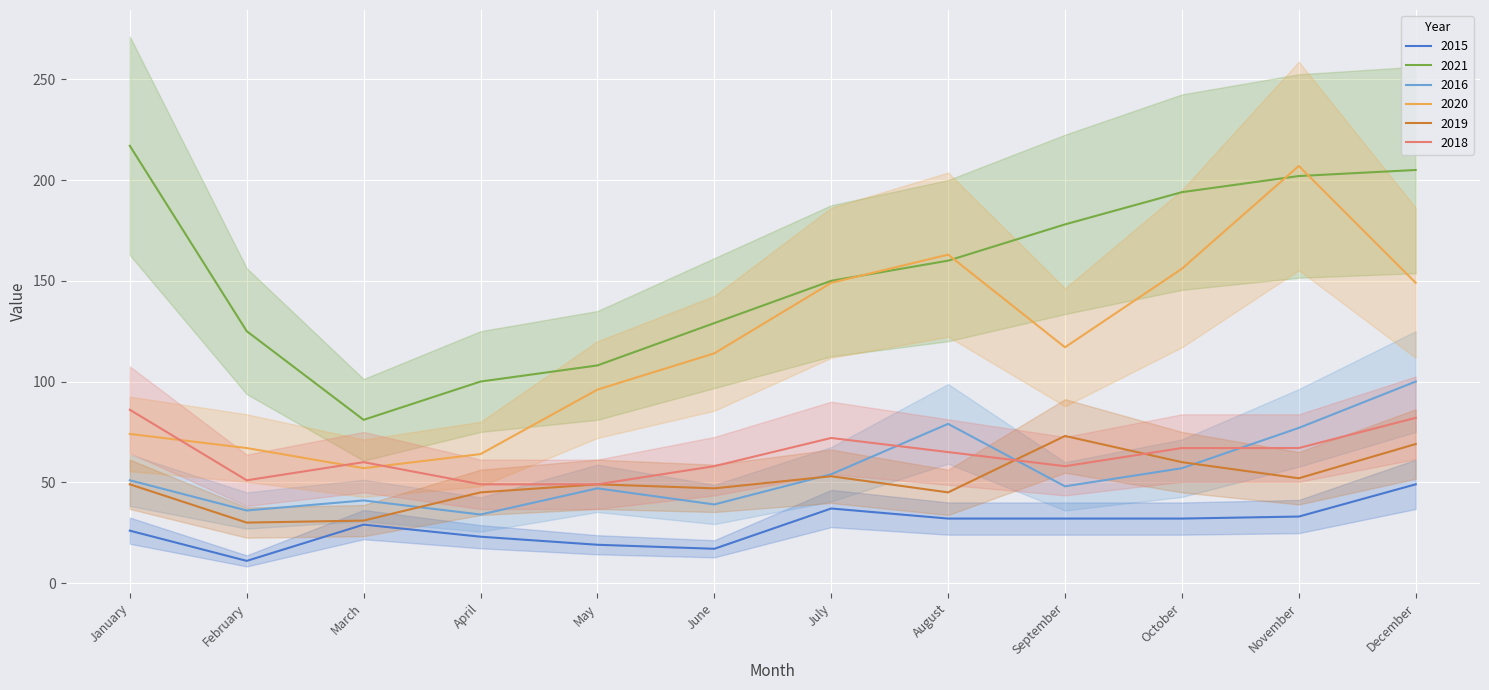

The 2021 series shows 298 at September. True or false?

False